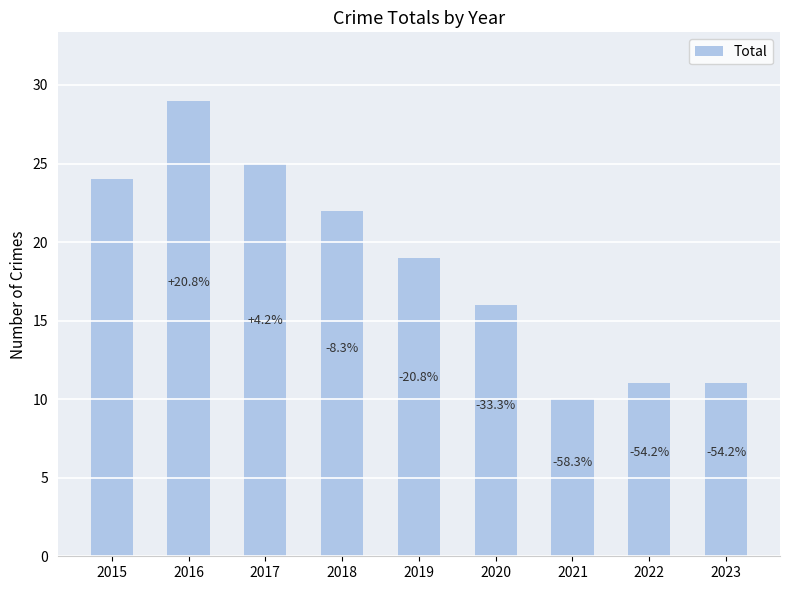

Where is the data nearest to the value 19?

2019